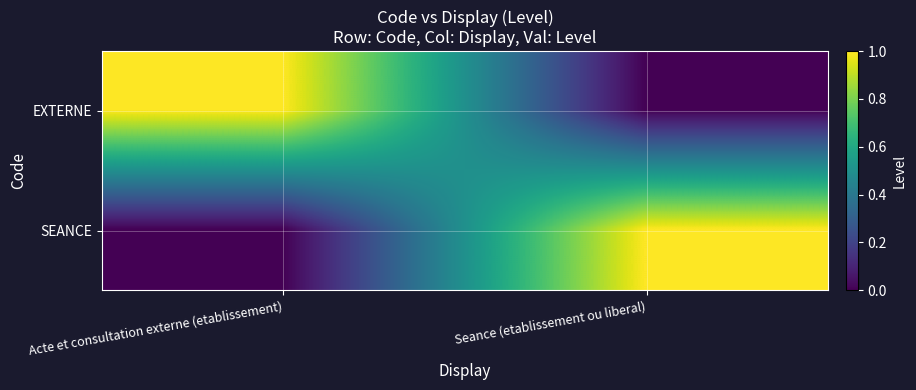

Reading left to right, transcribe all the data shown in this chart.

EXTERNE: Acte et consultation externe (etablissement)=1	Seance (etablissement ou liberal)=0
SEANCE: Acte et consultation externe (etablissement)=0	Seance (etablissement ou liberal)=1